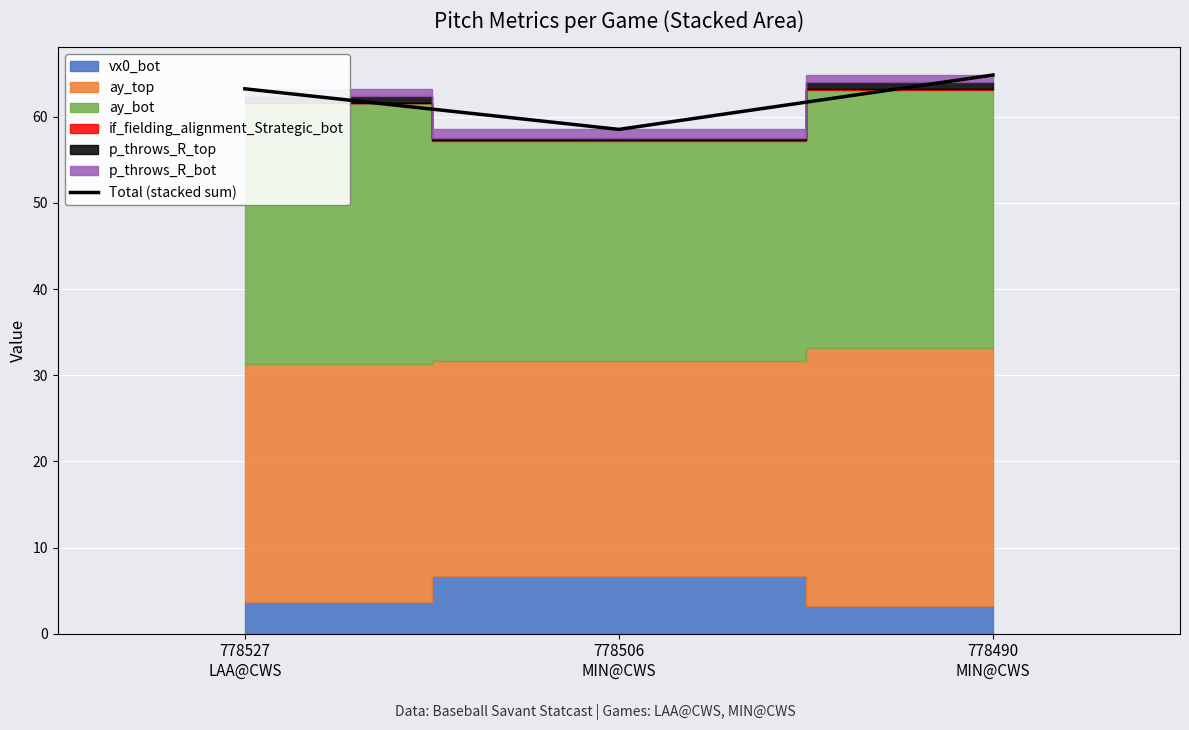

What is the lowest value of the Total (stacked sum) series?

58.5